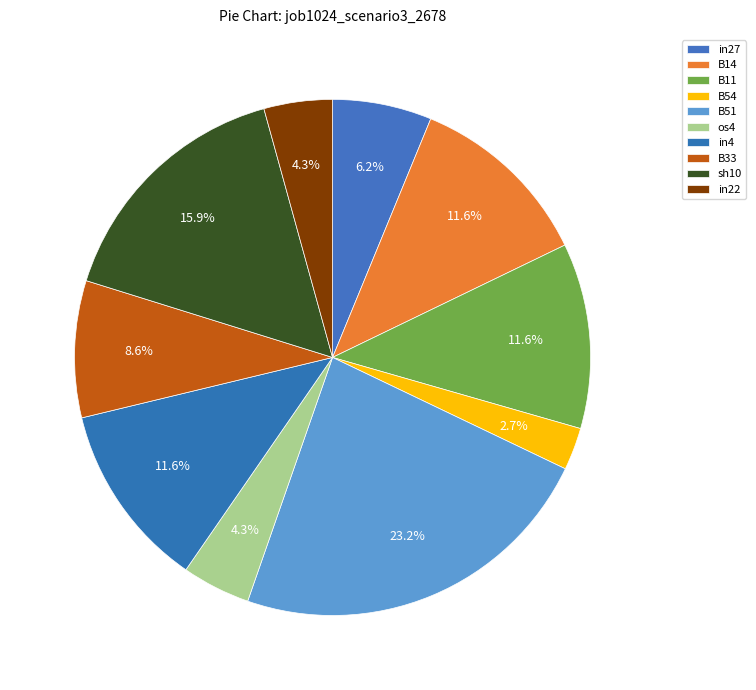

Which has a higher value, sh10 or os4?

sh10